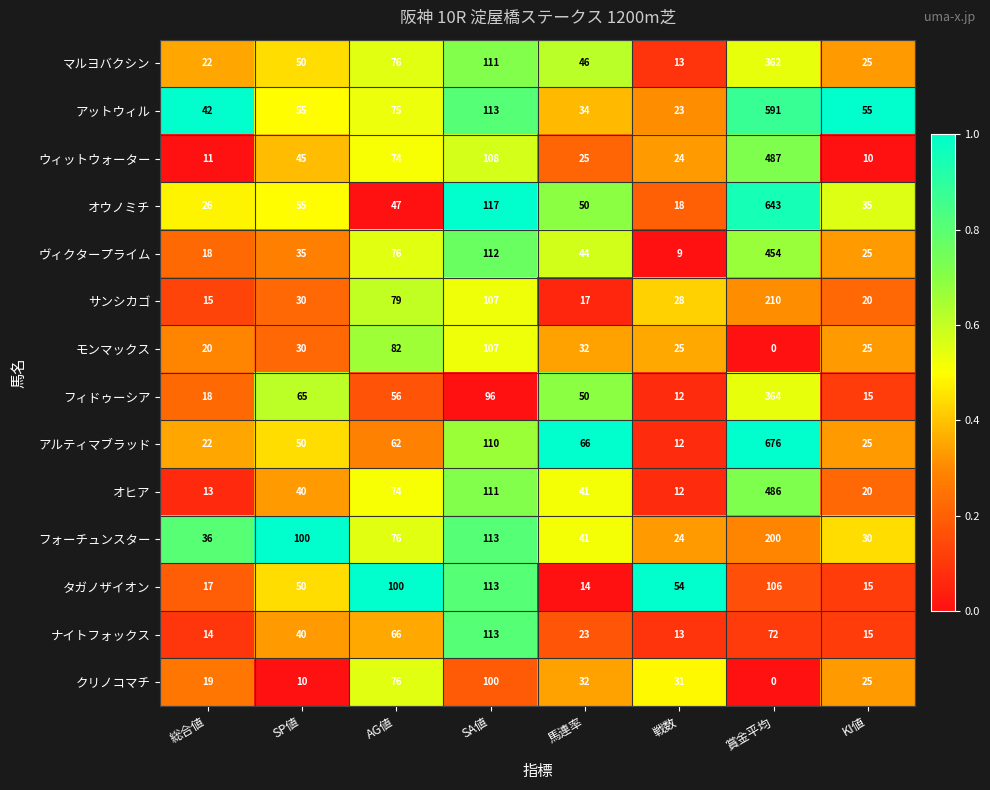

List the labels in order of マルヨバクシン value, smallest first.

戦数, 総合値, KI値, 馬連率, SP値, AG値, SA値, 賞金平均